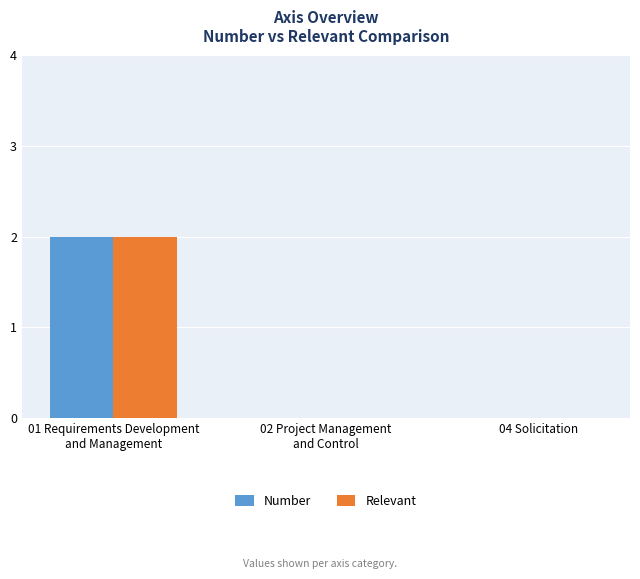

Are the bars horizontal?

No